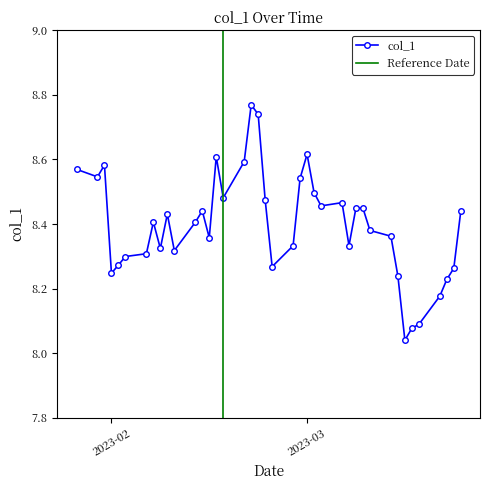

What is the sum of all values?

335.9